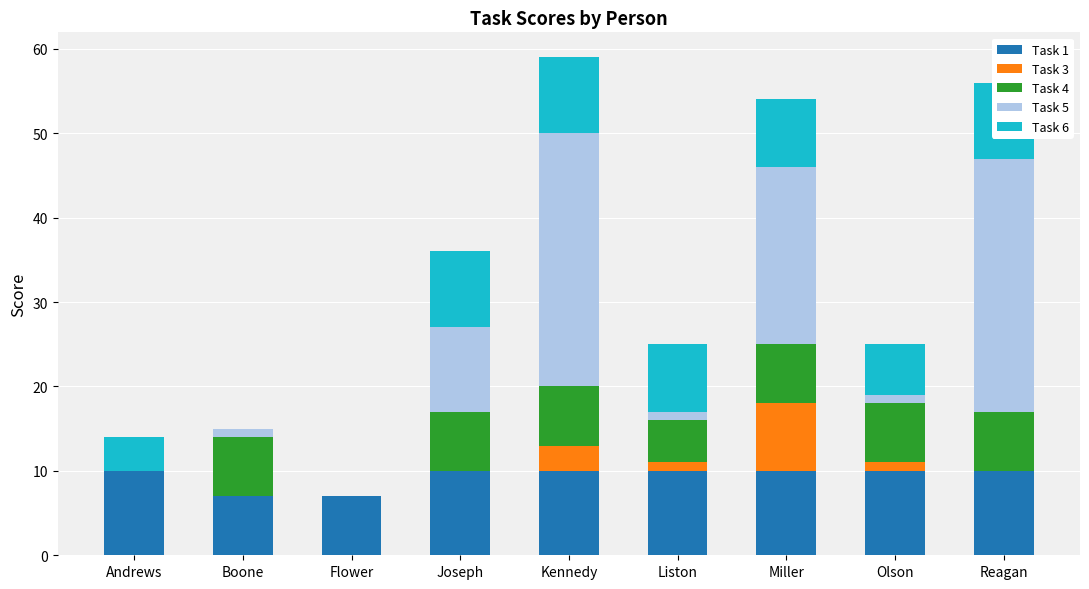

At which label is Task 5 closest to 15?

Joseph